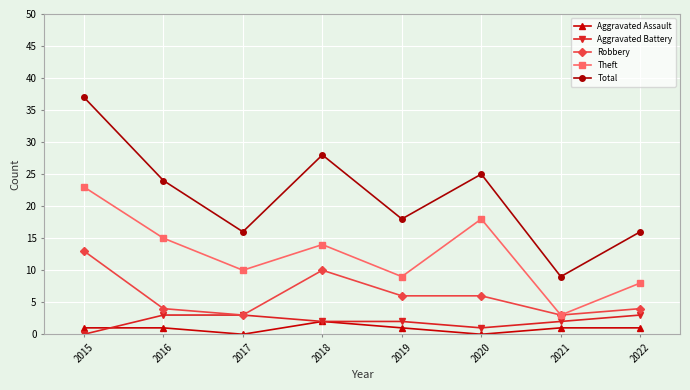

How many data points does each series have?

8